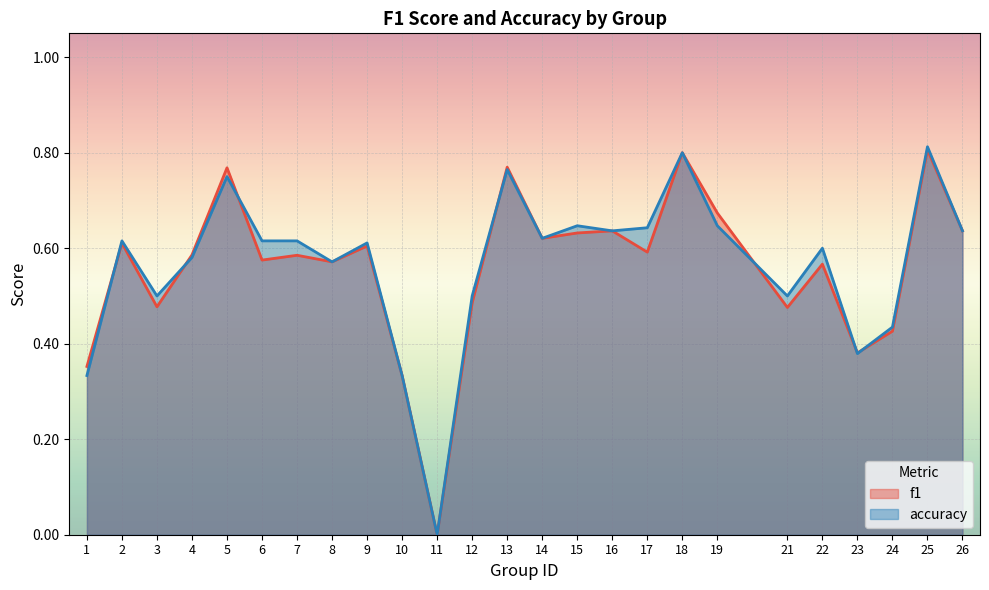

List the labels in order of f1 value, smallest first.

11, 10, 1, 23, 24, 21, 3, 12, 22, 8, 6, 7, 4, 17, 9, 2, 14, 15, 16, 26, 19, 5, 13, 18, 25